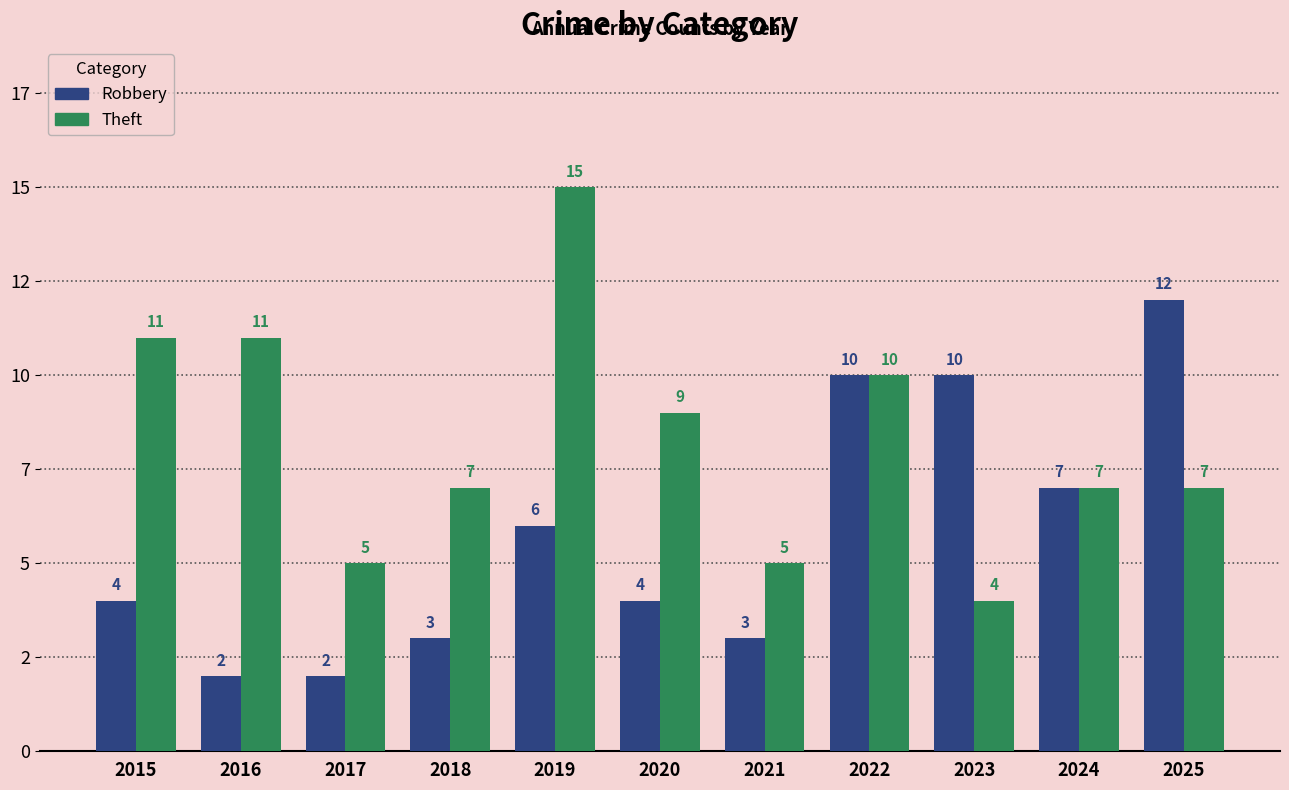

What is the total value across all series at 2017?

7